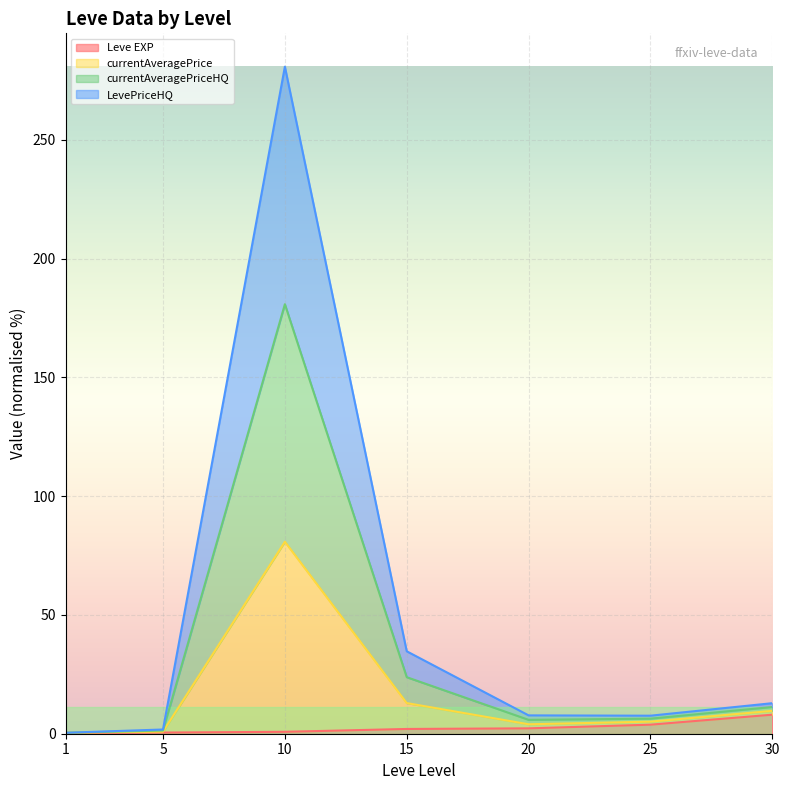

At which category is the sum across all series the highest?

10